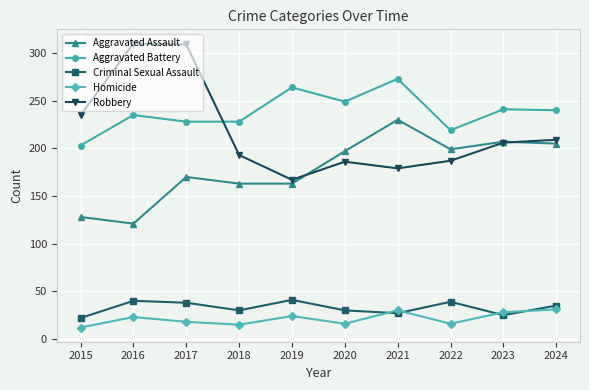

What value does the Homicide series have at 2024, to the nearest 5?

30